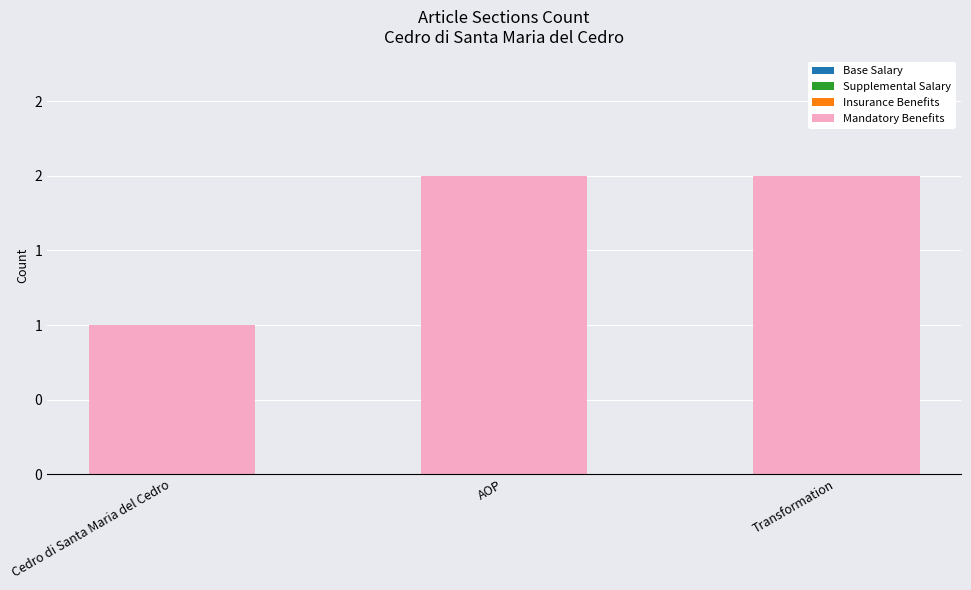

Are the bars horizontal?

No